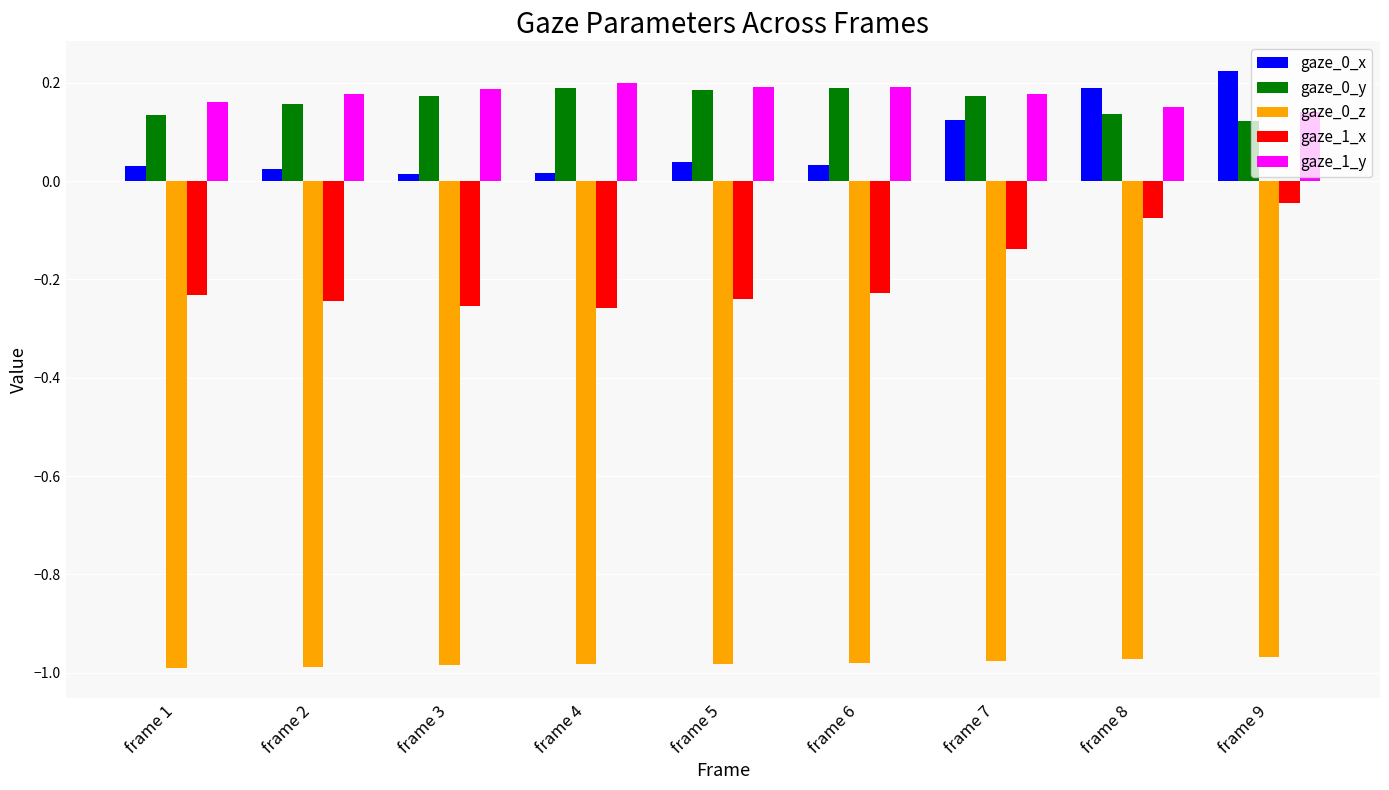

At how many categories does at least one series exceed 0?

9